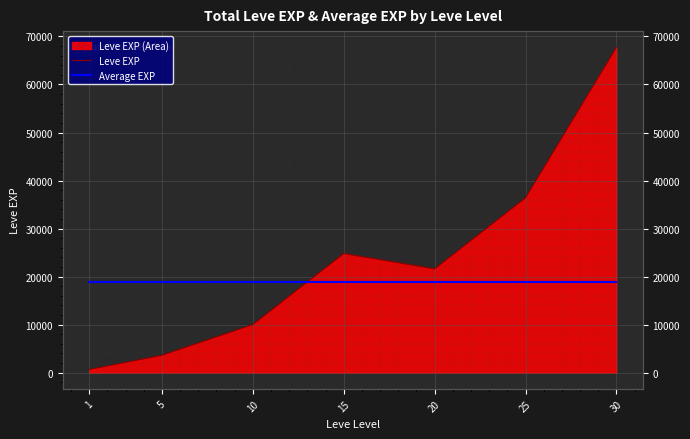

In Leve EXP, how many points are higher than both neighbors (excluding endpoints)?

1